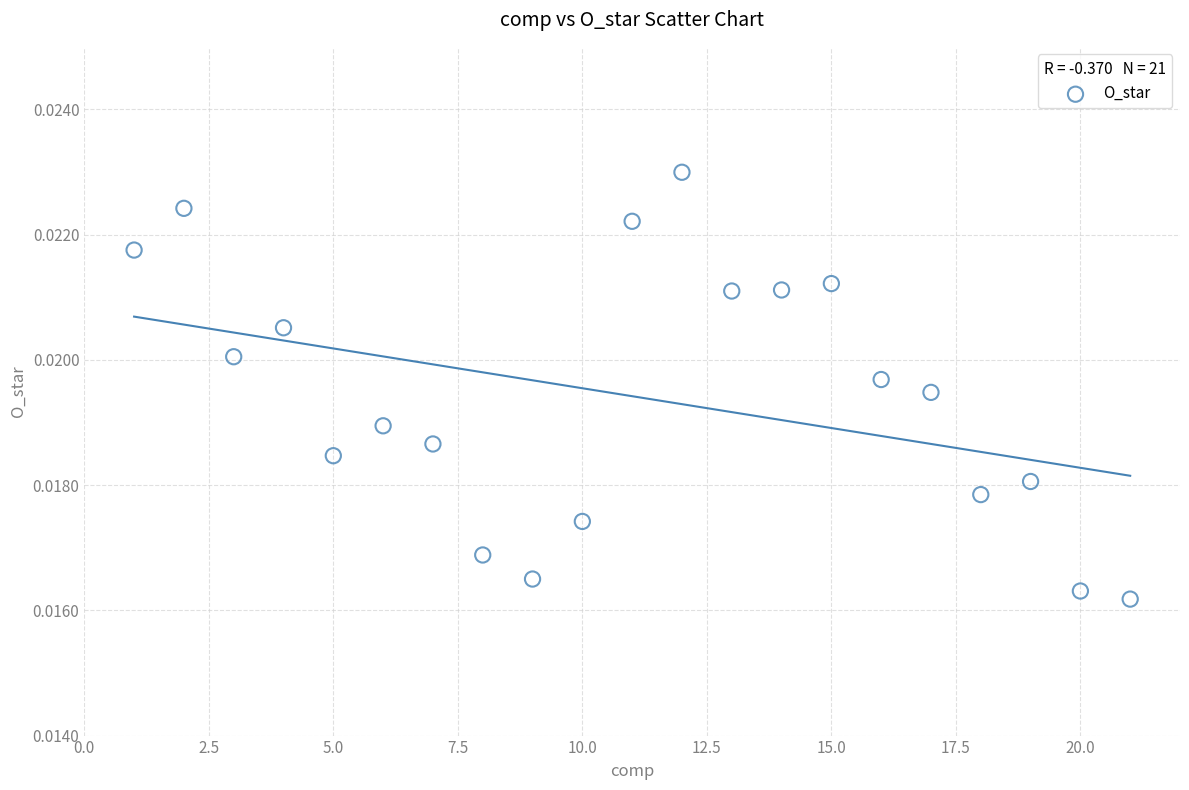

What is the range of X values (max minus min)?

20.0